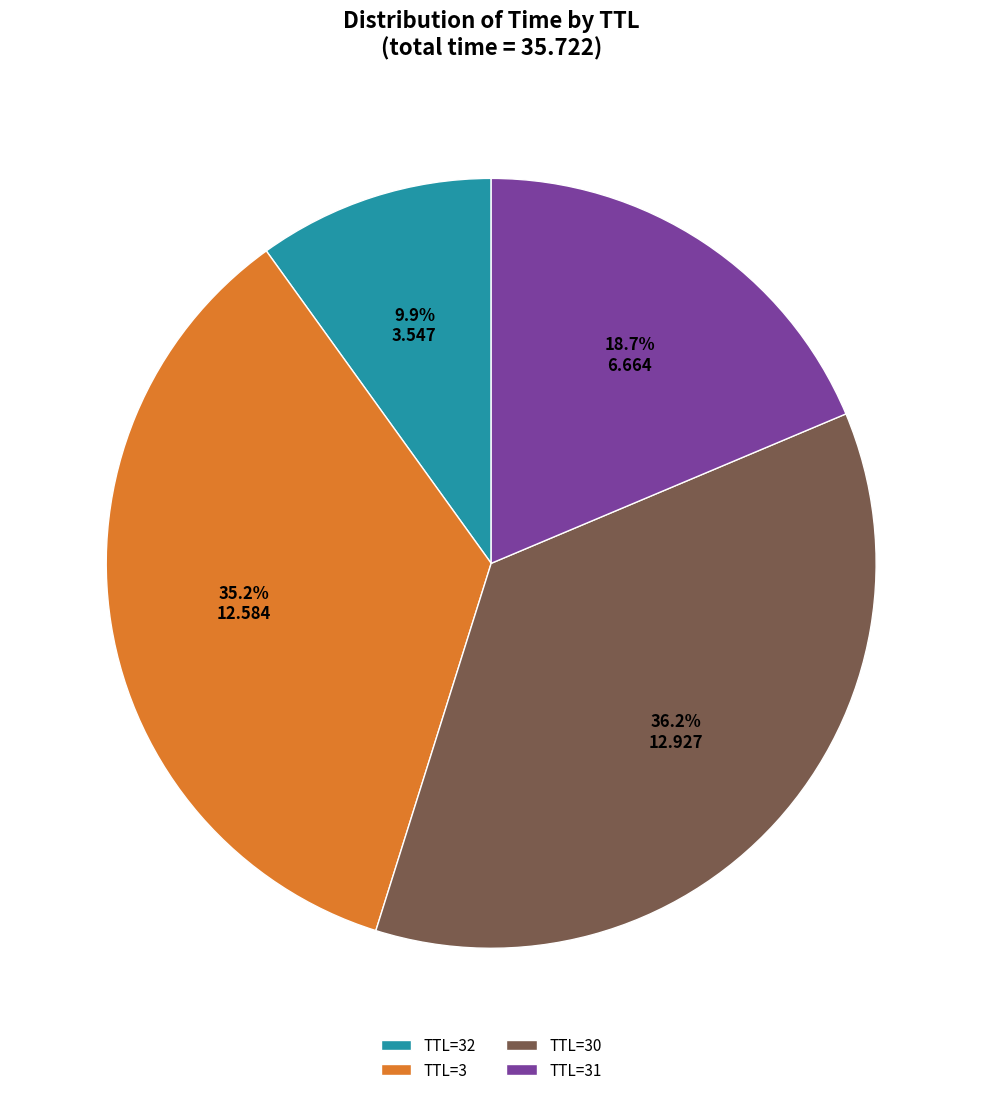

To the nearest percent, what is the difference between the largest and smallest slice percentages?

26%